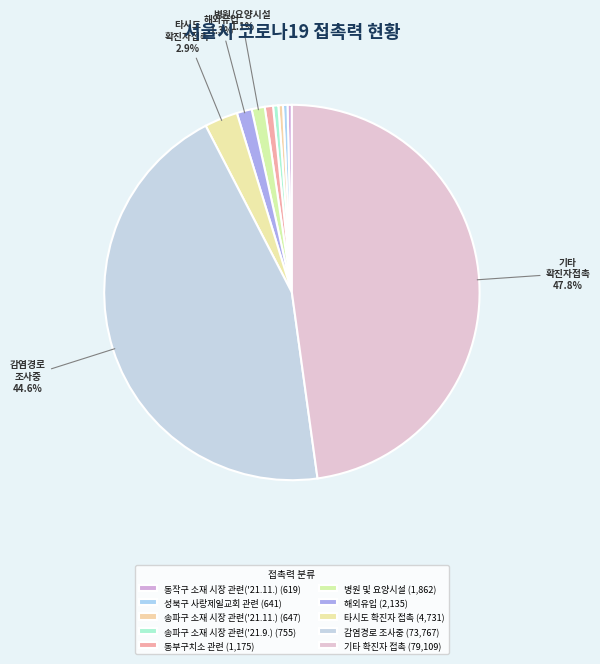

True or false: 동부구치소 관련 accounts for 1% of the total.

True